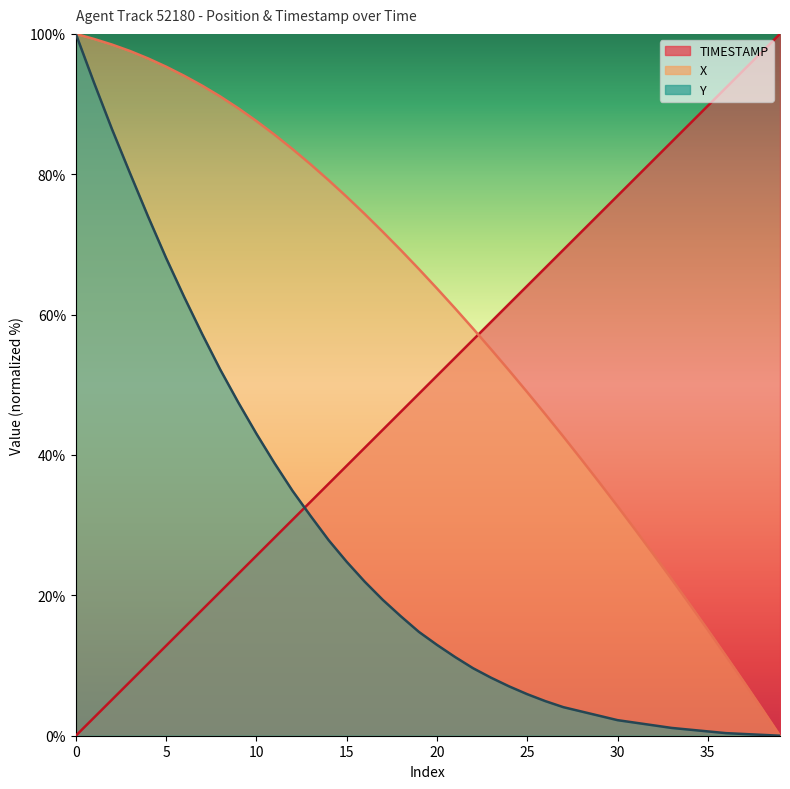

True or false: X has more than 1 points higher than both neighbors.

False